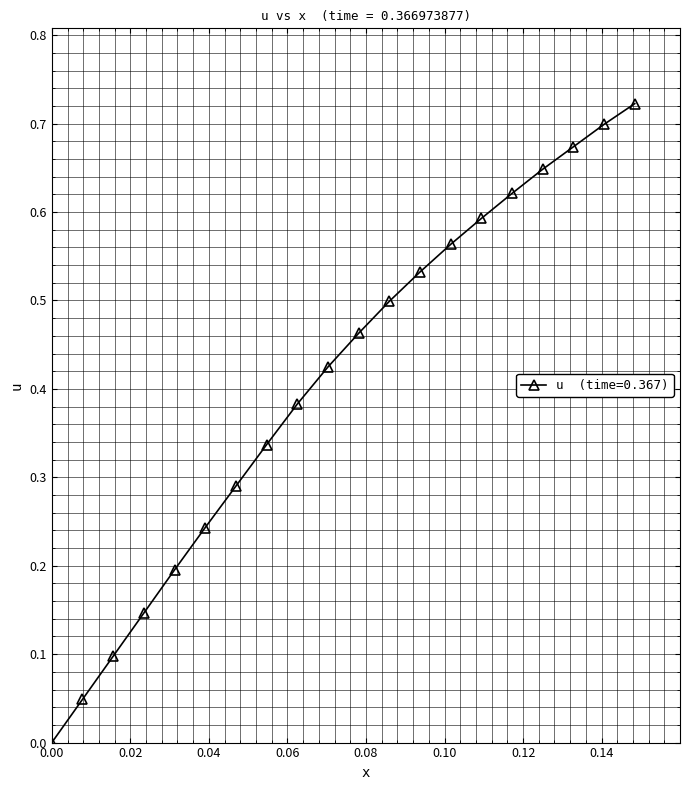

What is the sum of all values?

8.2